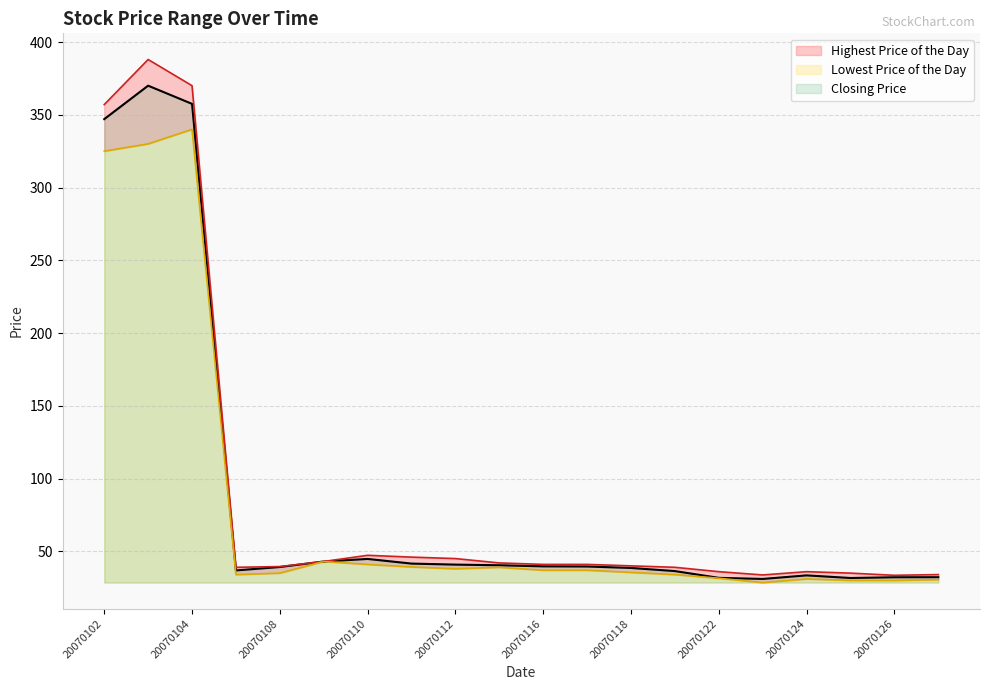

At 20070124, list the series in order from smallest to largest.

Lowest Price of the Day, Closing Price, Highest Price of the Day